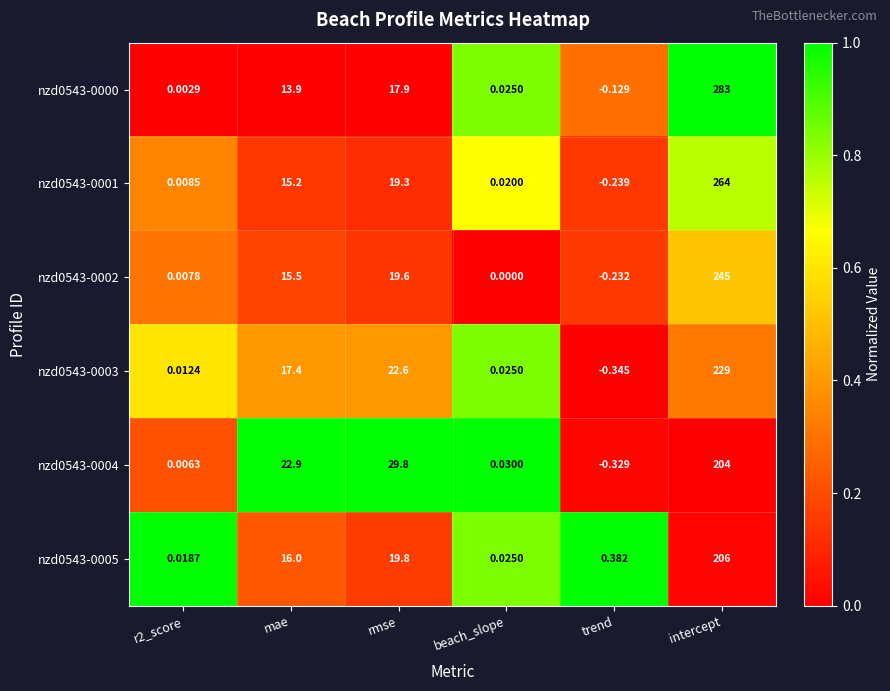

Where is nzd0543-0003 nearest to the value 114?

rmse